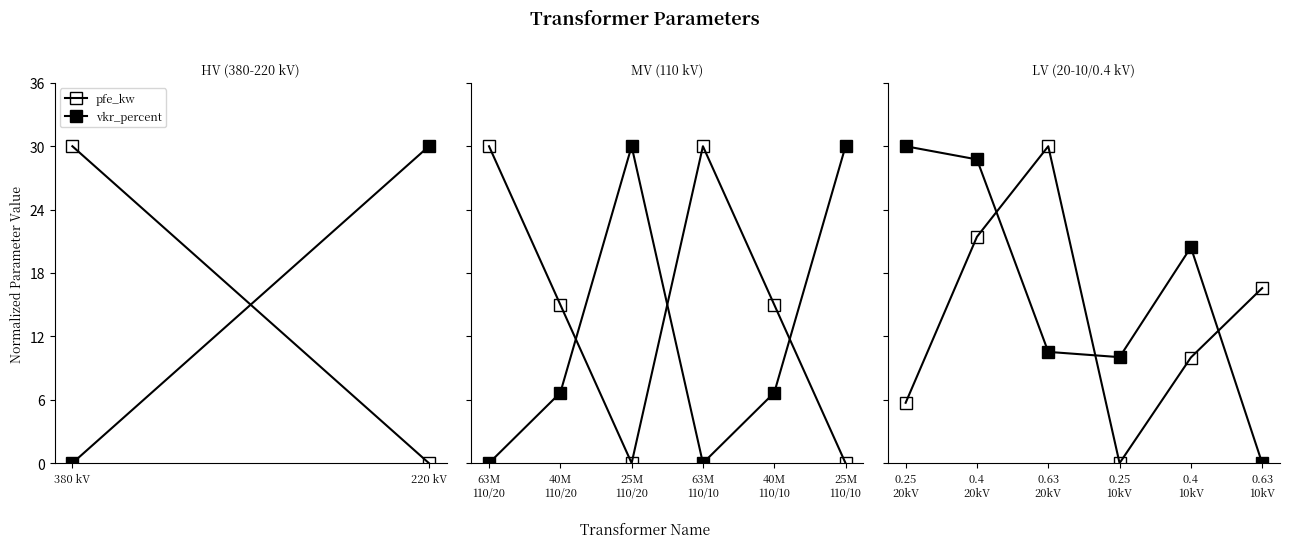

How many lines are shown in the chart?

2